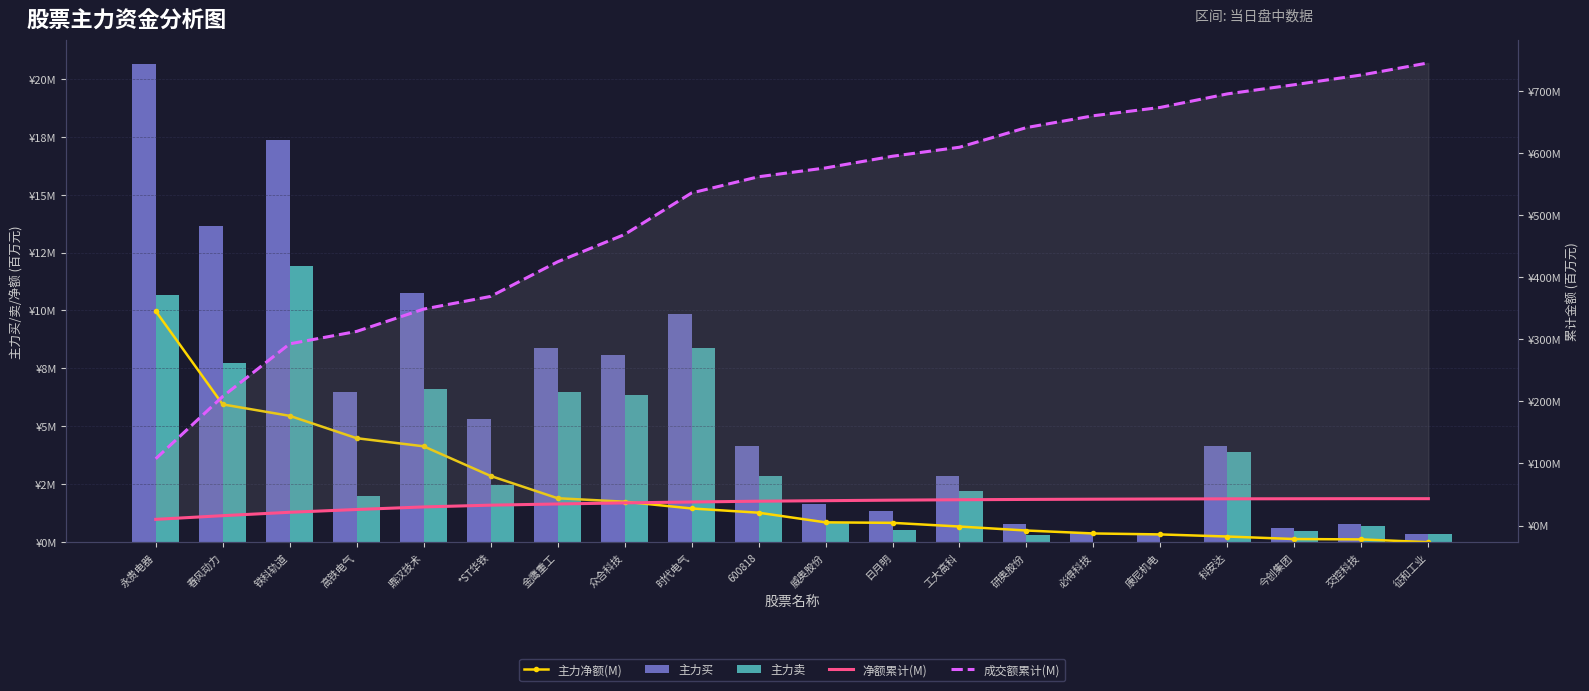

Rank the categories by 主力卖 value from highest to lowest.

铁科轨道, 永贵电器, 时代电气, 春风动力, 鼎汉技术, 金鹰重工, 众合科技, 科安达, 600818, *ST华铁, 工大高科, 高铁电气, 威奥股份, 交控科技, 日月明, 今创集团, 征和工业, 研奥股份, 必得科技, 康尼机电